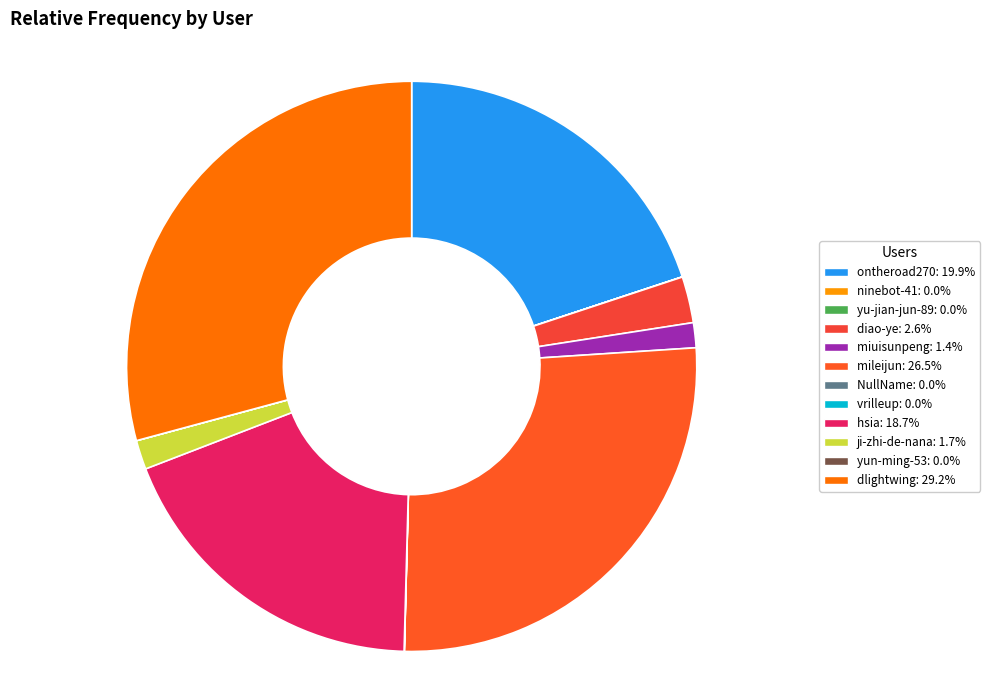

Combined, do hsia and yun-ming-53 account for over 50%?

No